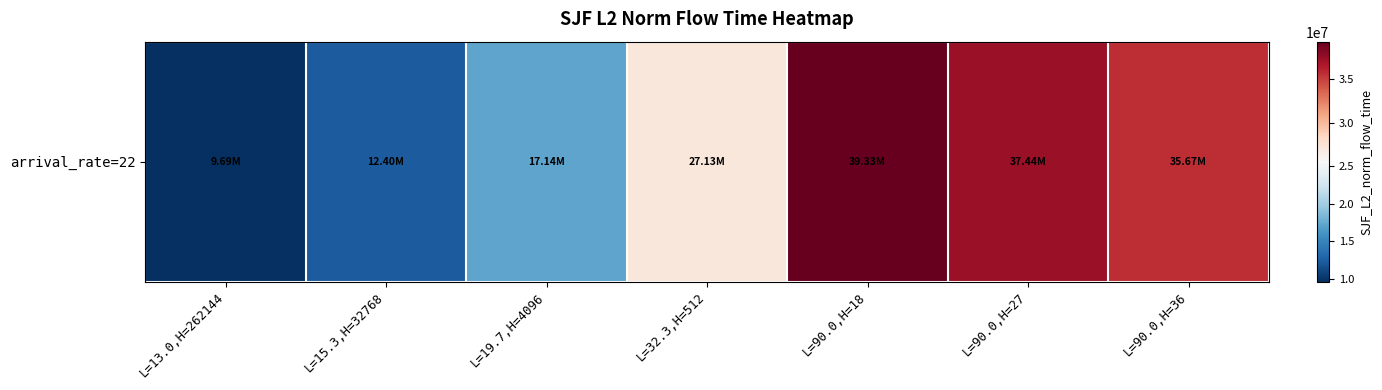

What is the greatest value displayed?

39329345.4